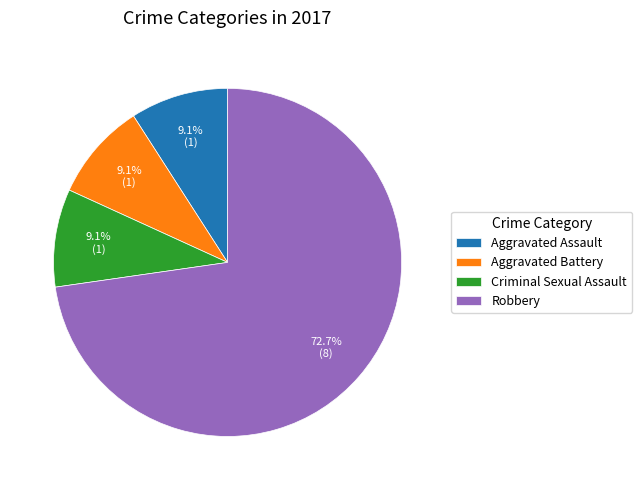

Count the number of slices in the pie.

4